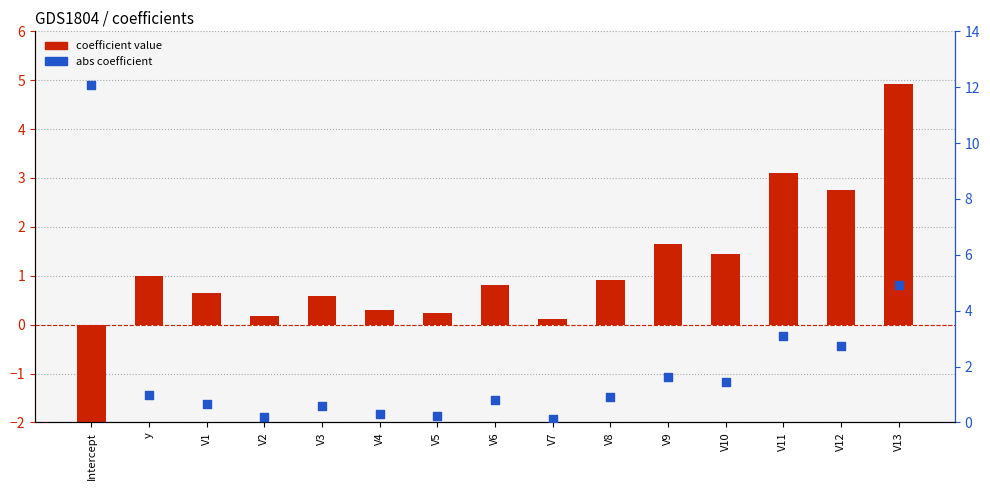

At how many categories does at least one series exceed -1?

15